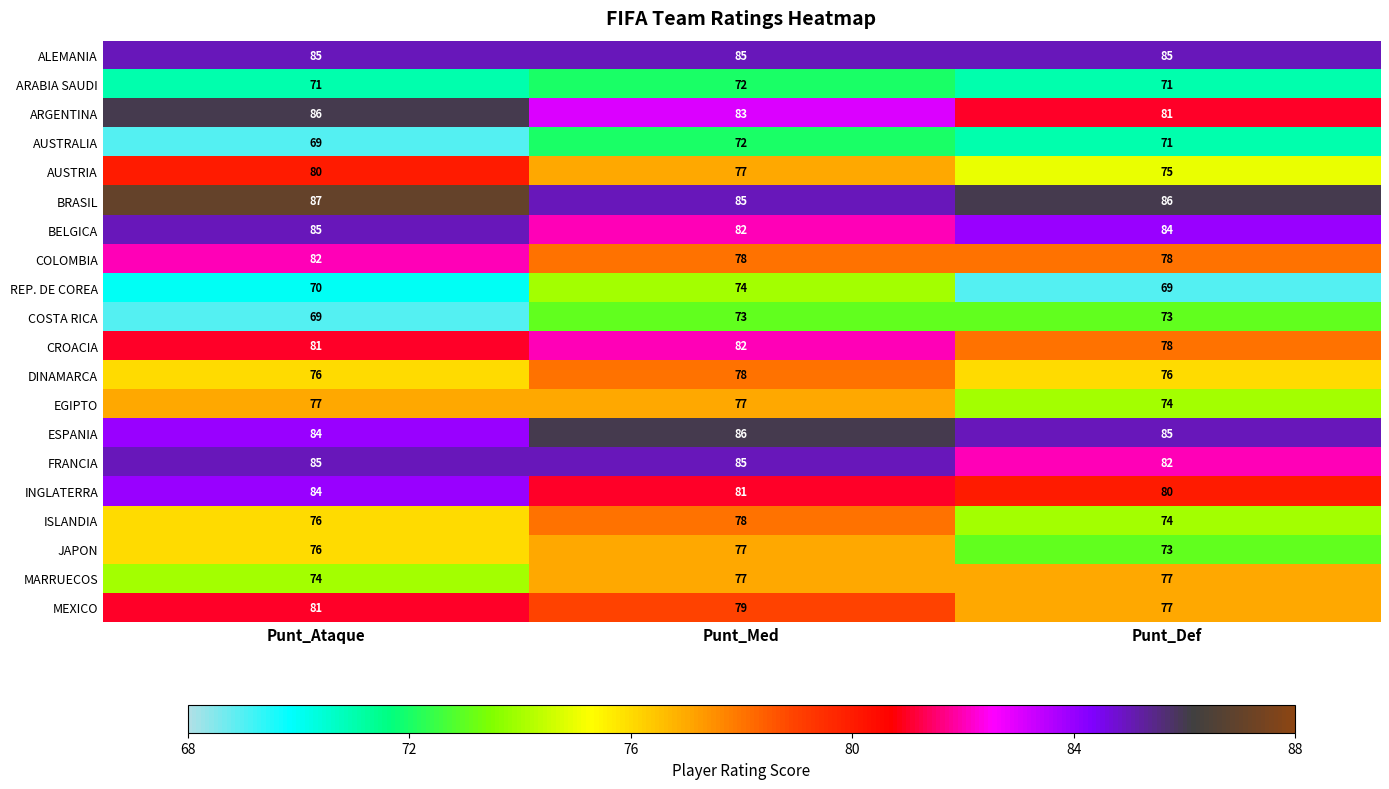

What is the smallest value displayed?

69